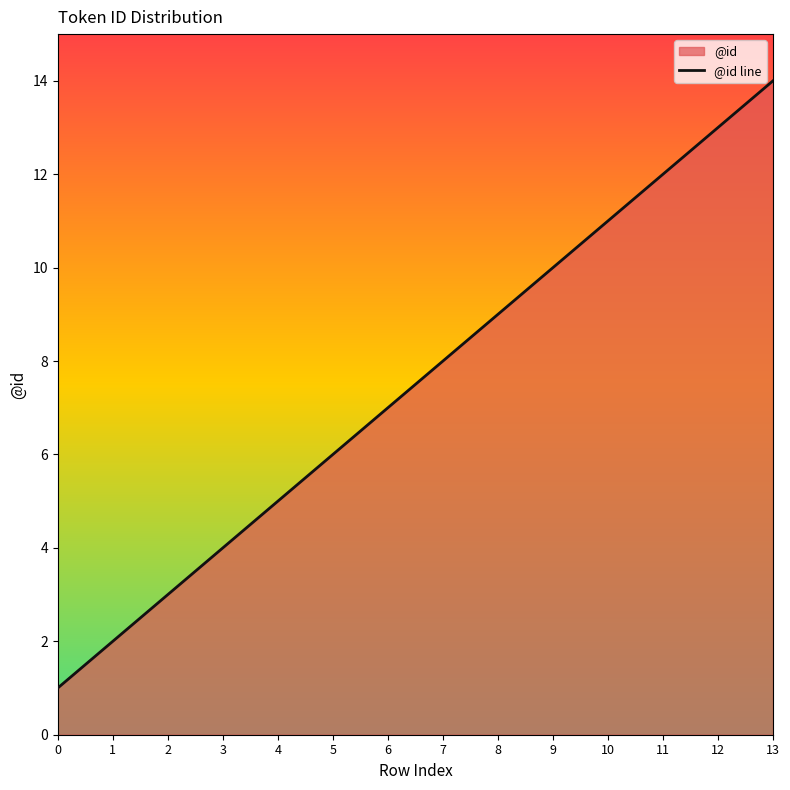

What is the change in value from 8 to 9?

+1